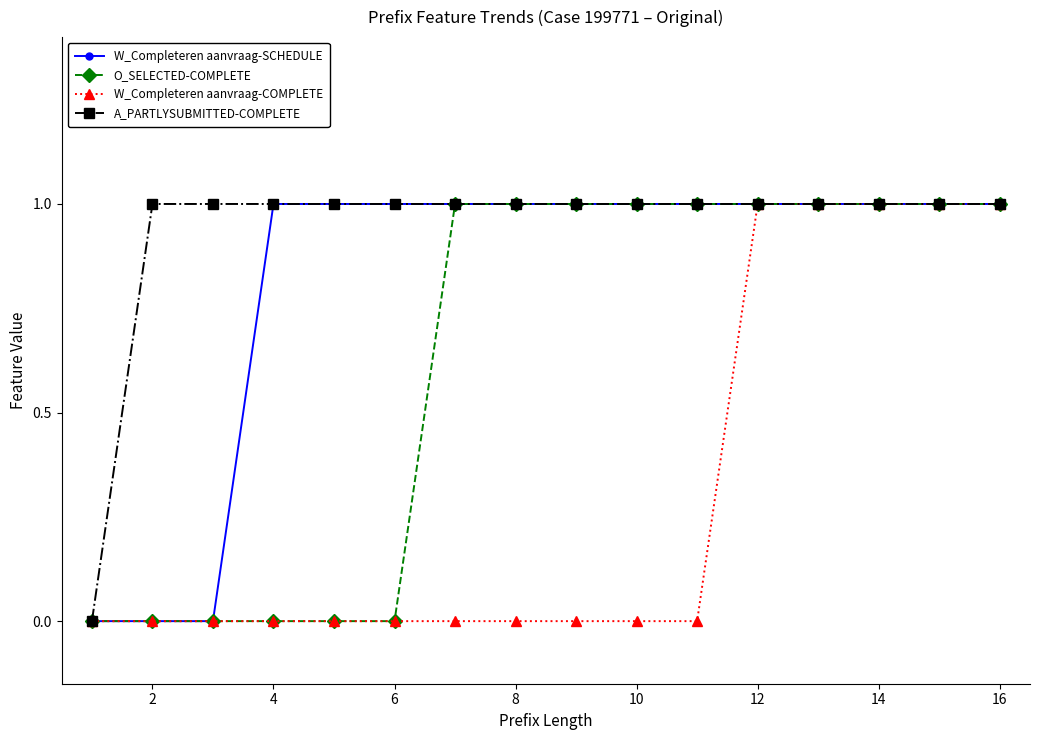

What are all the series names shown in the legend?

W_Completeren aanvraag-SCHEDULE, O_SELECTED-COMPLETE, W_Completeren aanvraag-COMPLETE, A_PARTLYSUBMITTED-COMPLETE